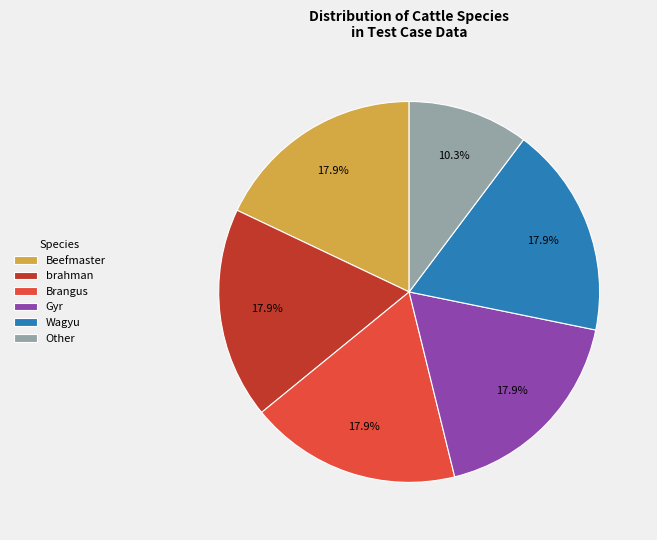

Does Other represent more than half of the total?

No